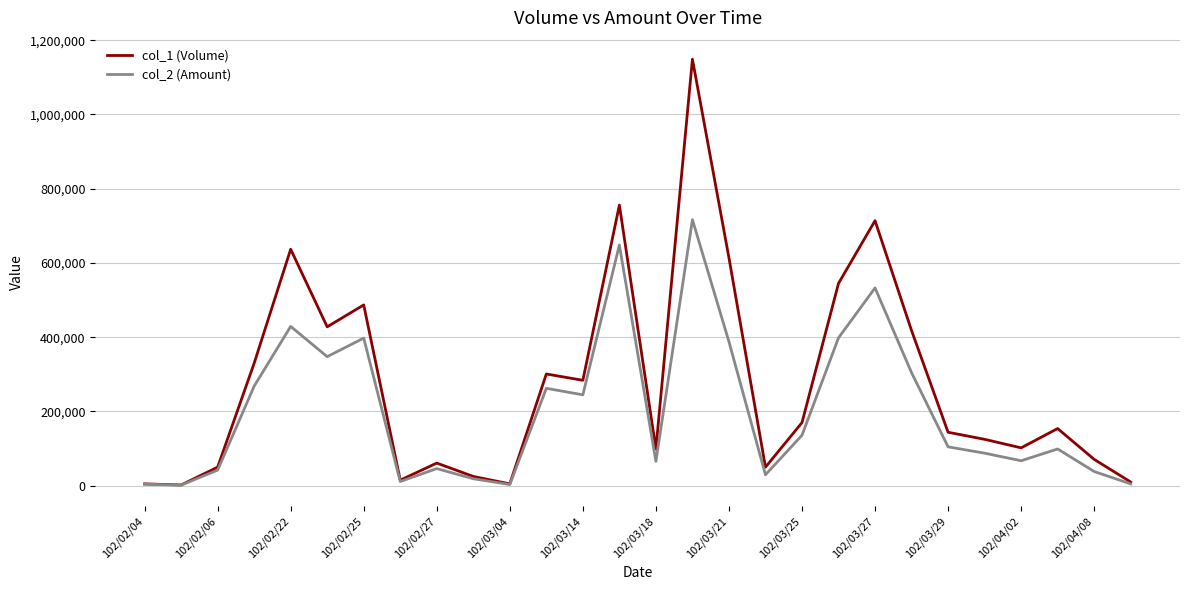

What is the maximum value shown in the chart?

1149000